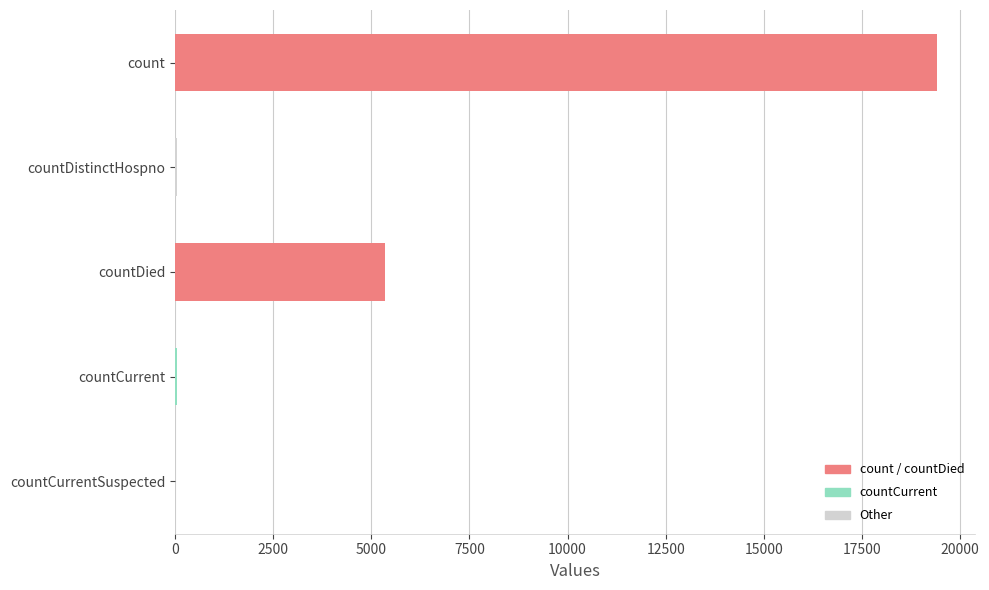

Does the chart contain stacked bars?

No